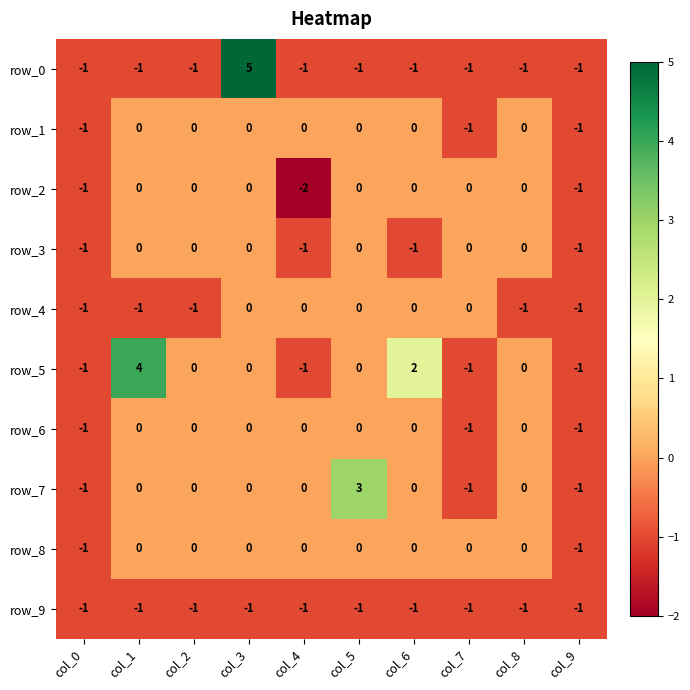

The row_3 series shows 1 at col_1. True or false?

False